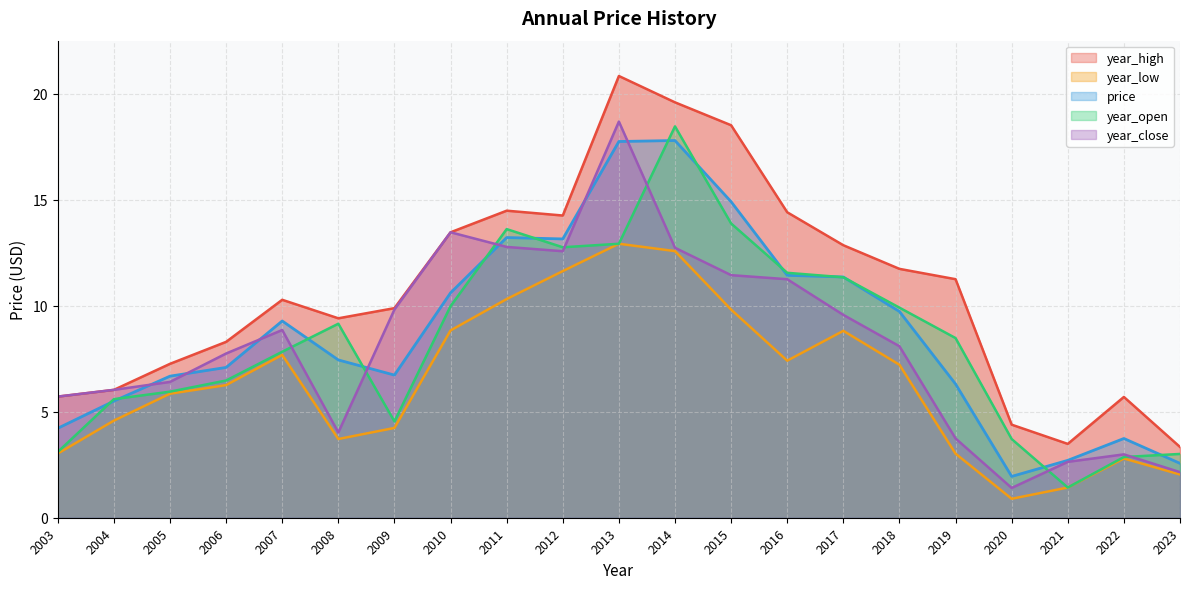

What is the sum of all year_open values?

176.5